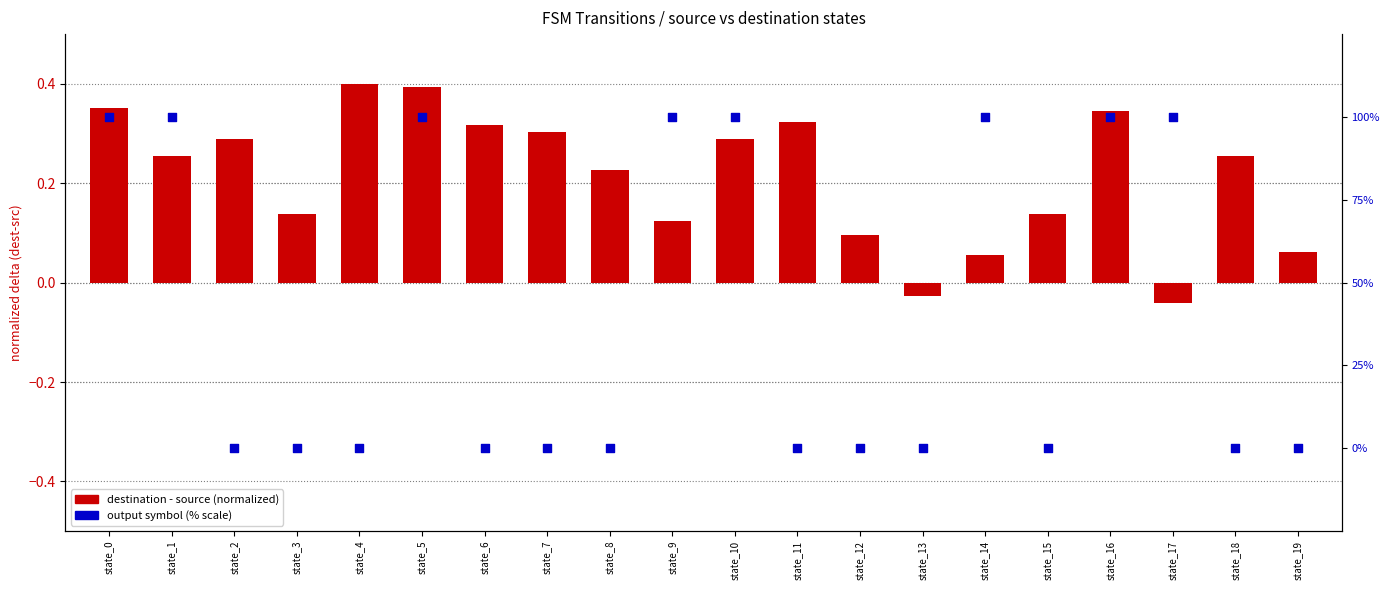

At how many categories does at least one series exceed 93?

8